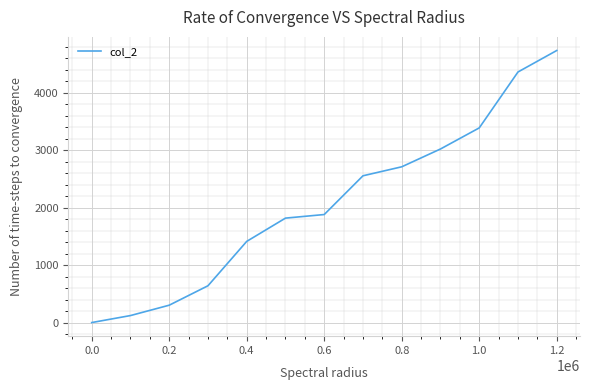

Reading left to right, transcribe all the data shown in this chart.

0.9	122.8	303.2	641.4	1413.9	1818.9	1881.3	2555.8	2712.1	3022.2	3389.3	4362.6	4736.6